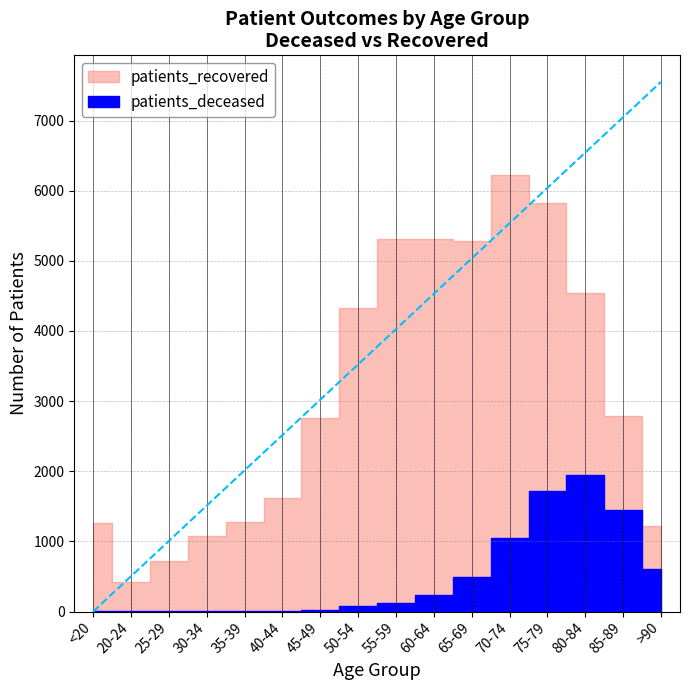

Reading left to right, extract all data points from this chart.

patients_deceased: 6	3	2	10	11	12	25	73	128	239	499	1055	1721	1953	1441	601
patients_recovered: 1262	426	721	1079	1270	1620	2761	4324	5316	5317	5279	6224	5831	4538	2782	1217